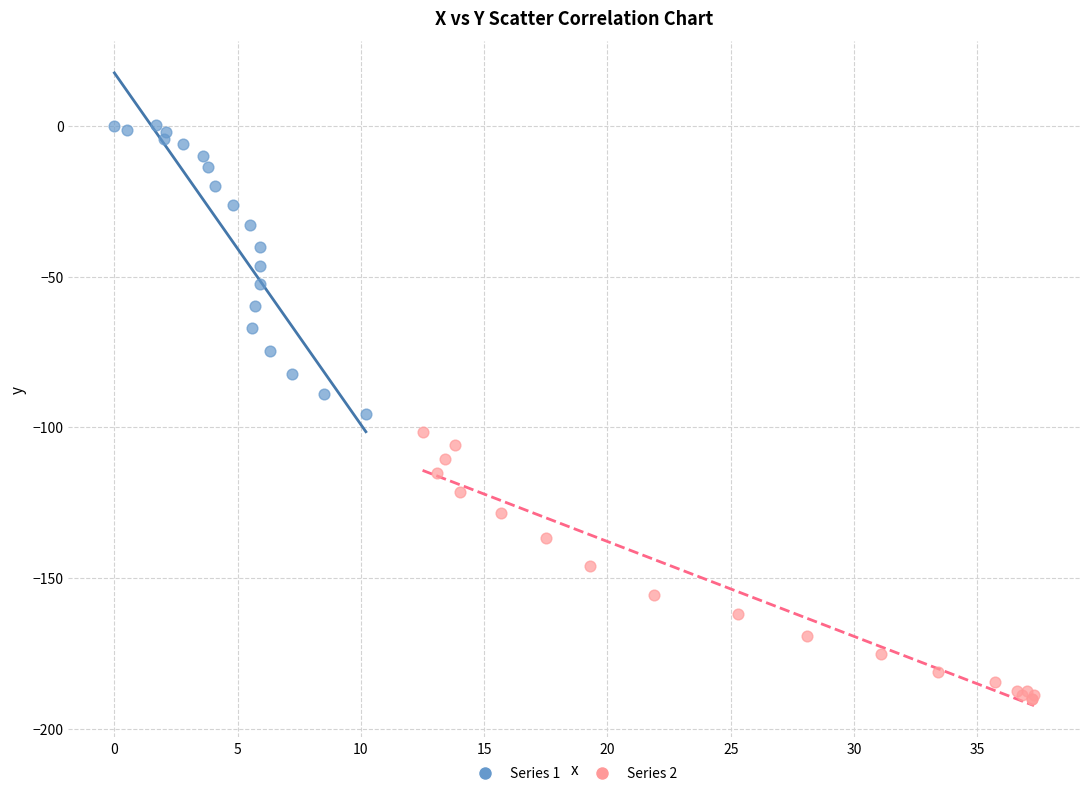

Which series reaches the maximum Y coordinate?

Series 1